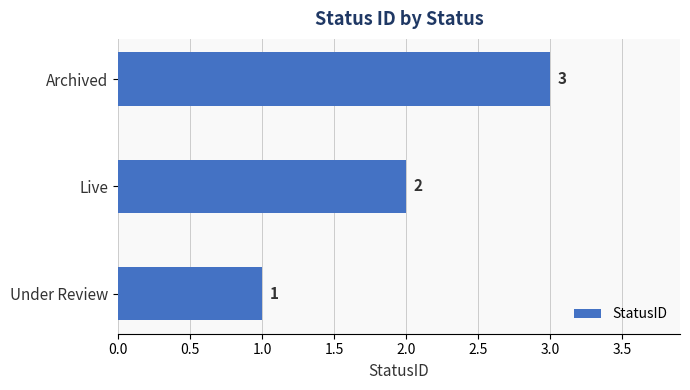

The chart shows a value of 2 at Live. True or false?

True